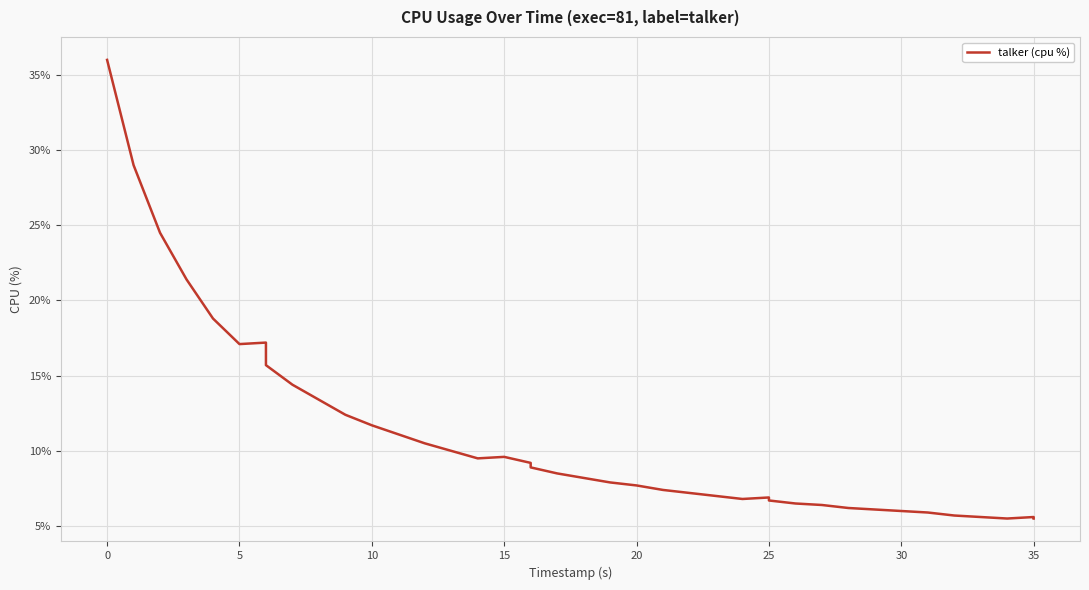

What is the label of the 29th point from the right?

10